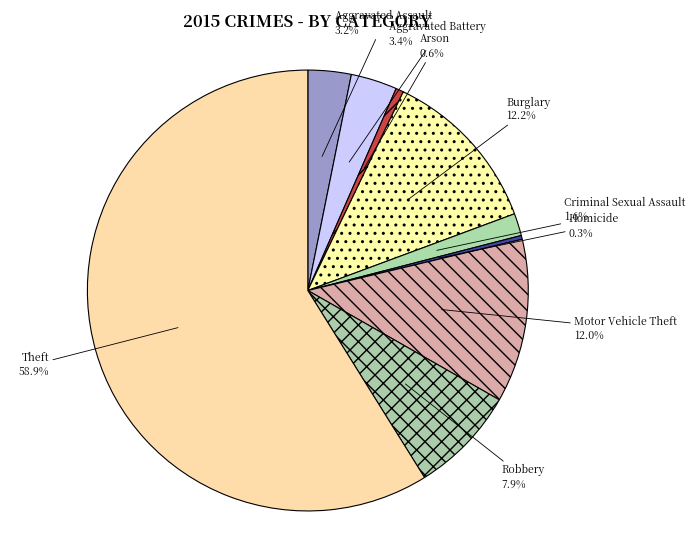

To the nearest percent, what is the average slice percentage?

11%